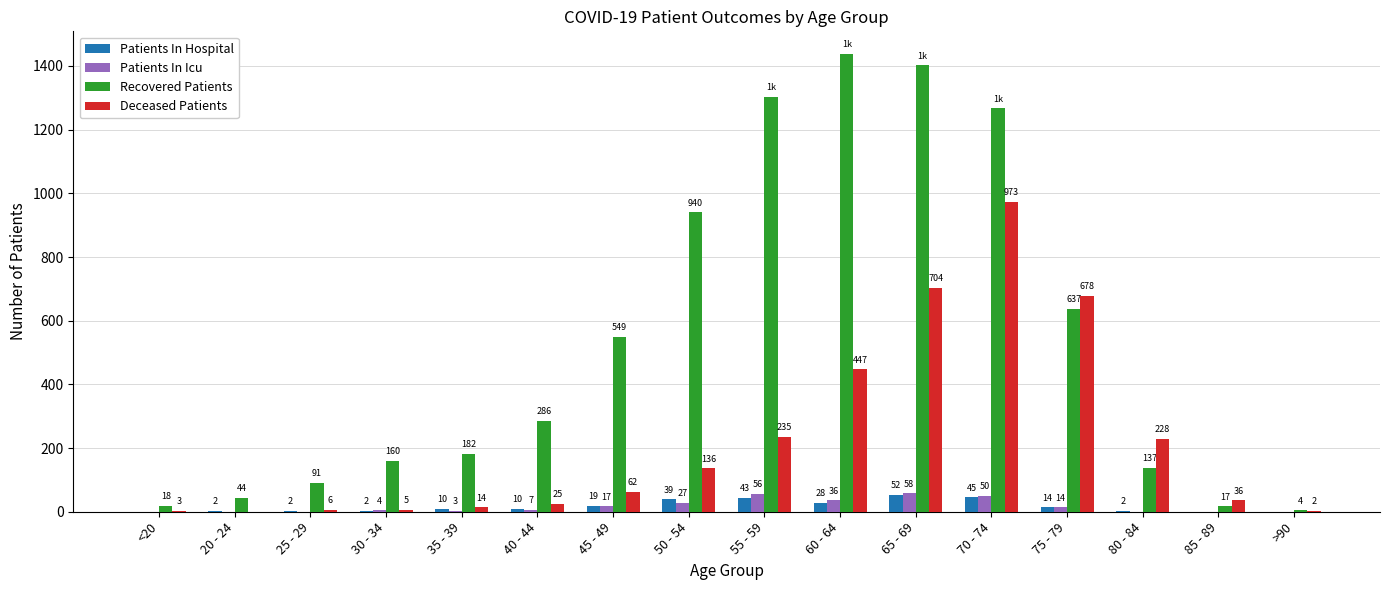

Reading left to right, transcribe all the data shown in this chart.

Patients In Hospital: 0	2	2	2	10	10	19	39	43	28	52	45	14	2	0	0
Patients In Icu: 0	0	0	4	3	7	17	27	56	36	58	50	14	0	0	0
Recovered Patients: 18	44	91	160	182	286	549	940	1304	1437	1402	1267	637	137	17	4
Deceased Patients: 3	0	6	5	14	25	62	136	235	447	704	973	678	228	36	2